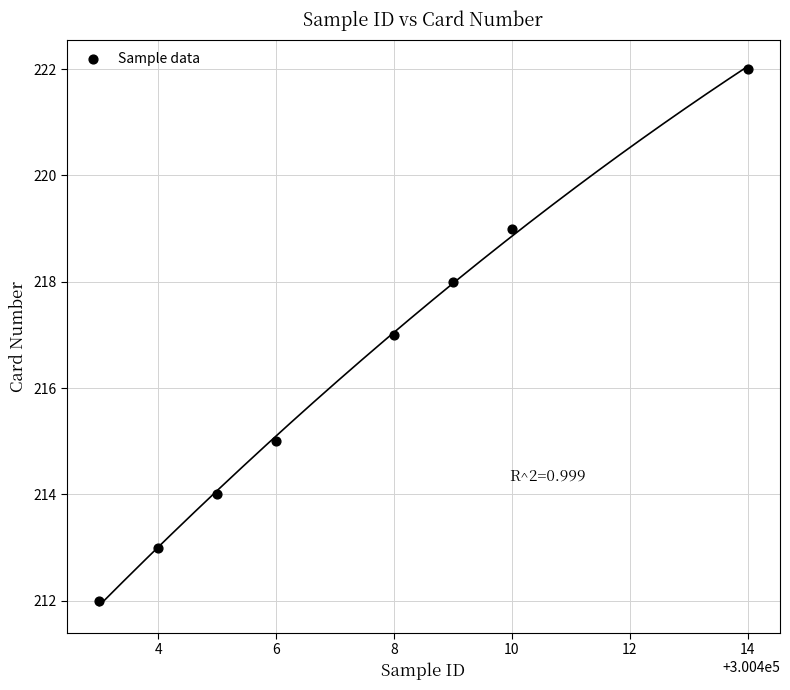

What is the average Y value?

216